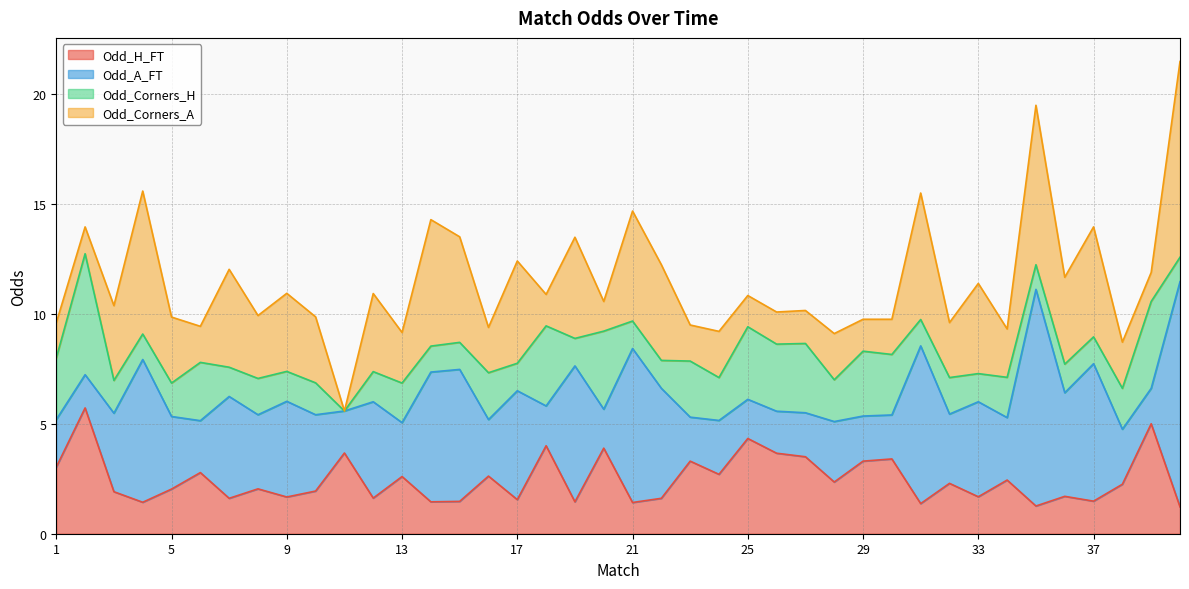

Reading left to right, list all the values displayed in this chart.

Odd_H_FT: 3.0	5.7	1.9	1.4	2.0	2.8	1.6	2.0	1.7	1.9	3.7	1.6	2.6	1.4	1.5	2.6	1.6	4.0	1.4	3.9	1.4	1.6	3.3	2.7	4.3	3.7	3.5	2.4	3.3	3.4	1.4	2.3	1.7	2.4	1.3	1.7	1.5	2.2	5.0	1.2
Odd_A_FT: 2.2	1.5	3.6	6.5	3.3	2.4	4.6	3.4	4.3	3.5	1.9	4.4	2.5	5.9	6.0	2.6	5.0	1.8	6.2	1.8	7.0	5.0	2.0	2.5	1.8	1.9	2.0	2.8	2.0	2.0	7.2	3.1	4.3	2.8	9.8	4.7	6.2	2.5	1.6	10.2
Odd_Corners_H: 2.8	5.5	1.5	1.2	1.5	2.6	1.3	1.6	1.4	1.4	0.0	1.4	1.8	1.2	1.2	2.1	1.2	3.6	1.2	3.5	1.2	1.3	2.5	1.9	3.3	3.0	3.1	1.9	3.0	2.8	1.2	1.7	1.3	1.8	1.1	1.3	1.2	1.9	4.0	1.1
Odd_Corners_A: 1.6	1.2	3.4	6.5	3.0	1.6	4.5	2.9	3.5	3.0	0.0	3.5	2.3	5.8	4.8	2.1	4.7	1.4	4.6	1.4	5.0	4.3	1.6	2.1	1.4	1.5	1.5	2.1	1.4	1.6	5.8	2.5	4.1	2.2	7.2	4.0	5.0	2.1	1.3	8.9